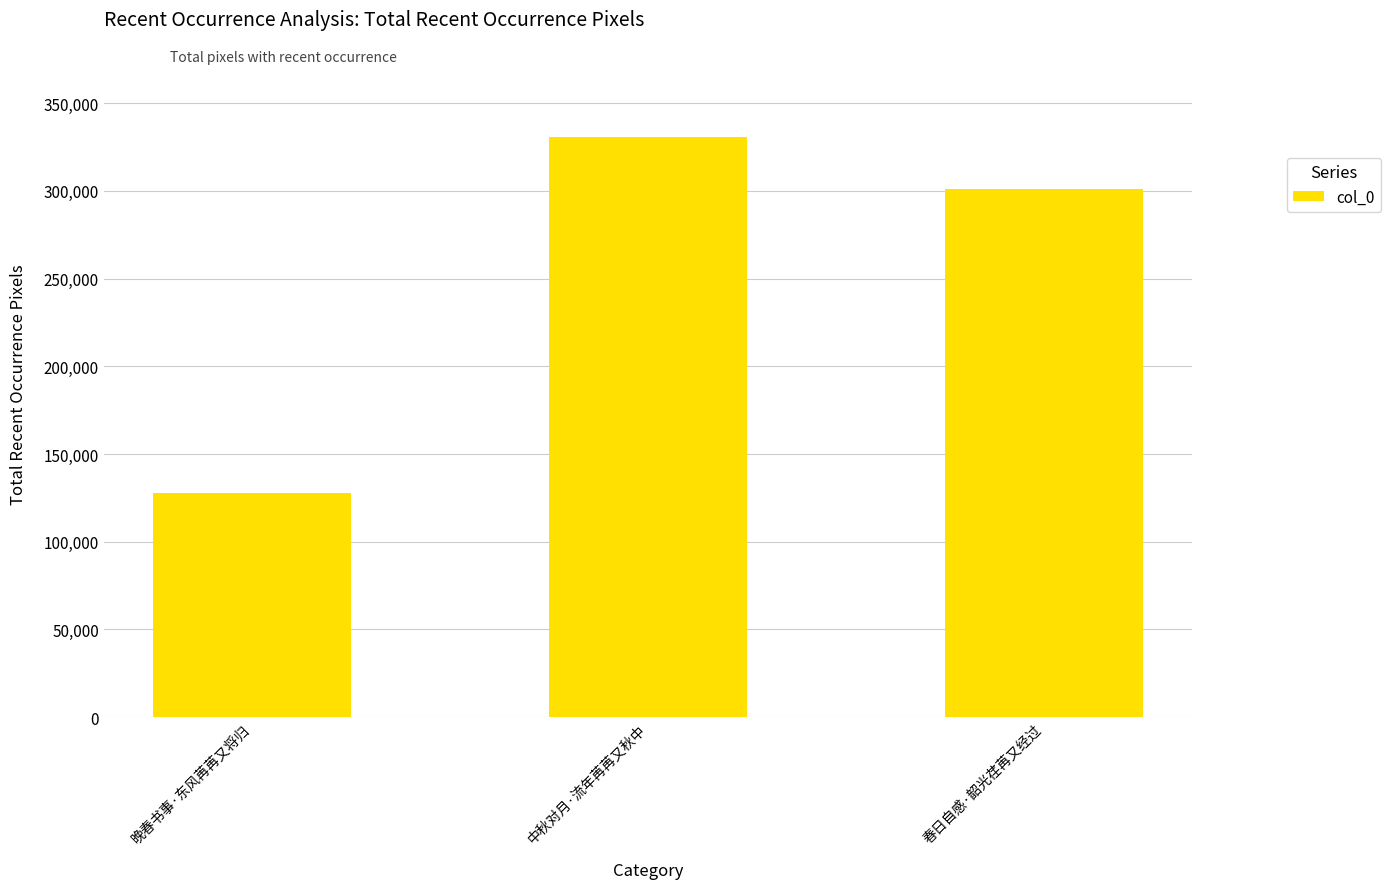

The value at 春日自感·韶光荏苒又经过 is 497344. True or false?

False